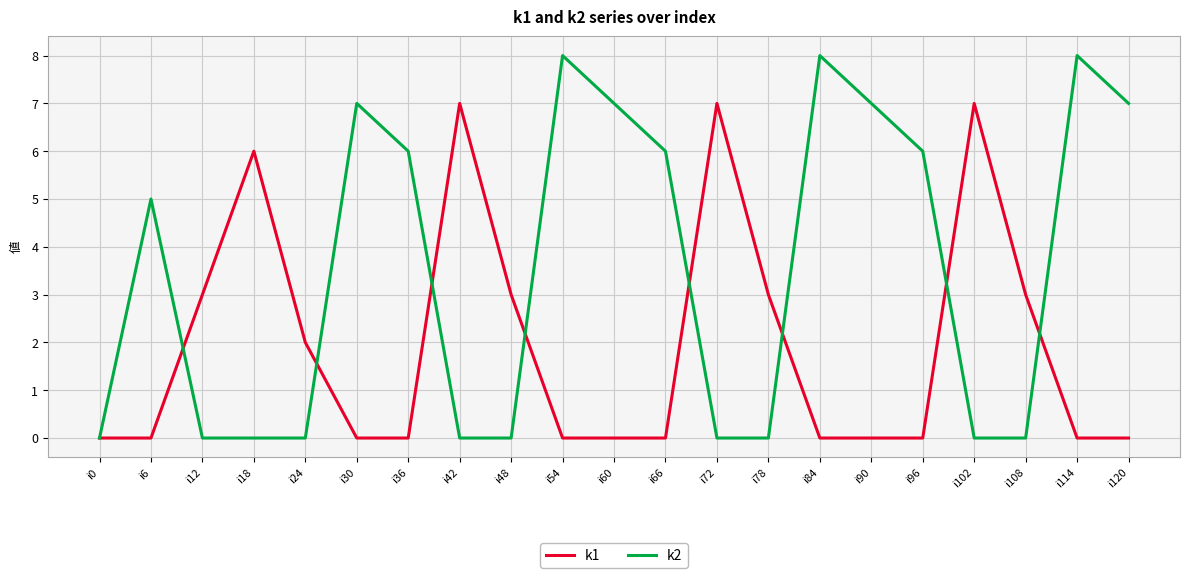

Which series changed the most between i90 and i114?

k2